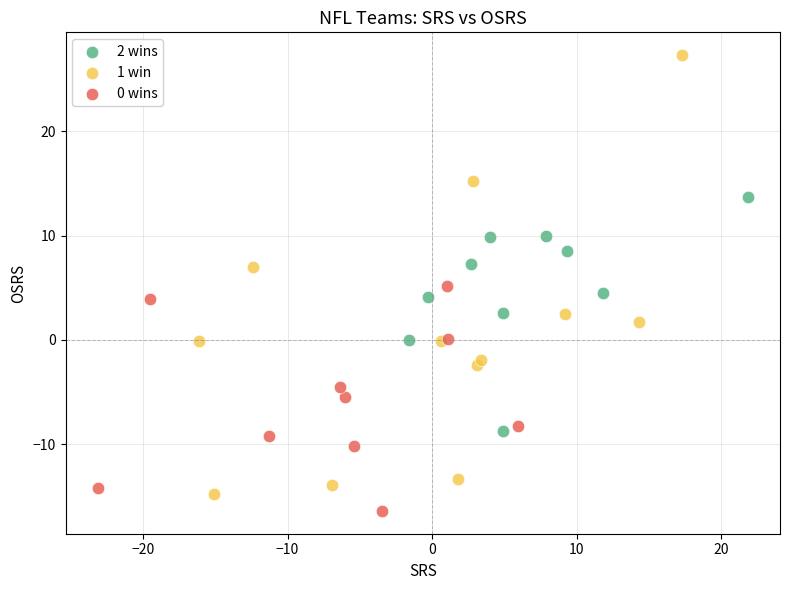

Which series has the widest spread of Y values?

1 win